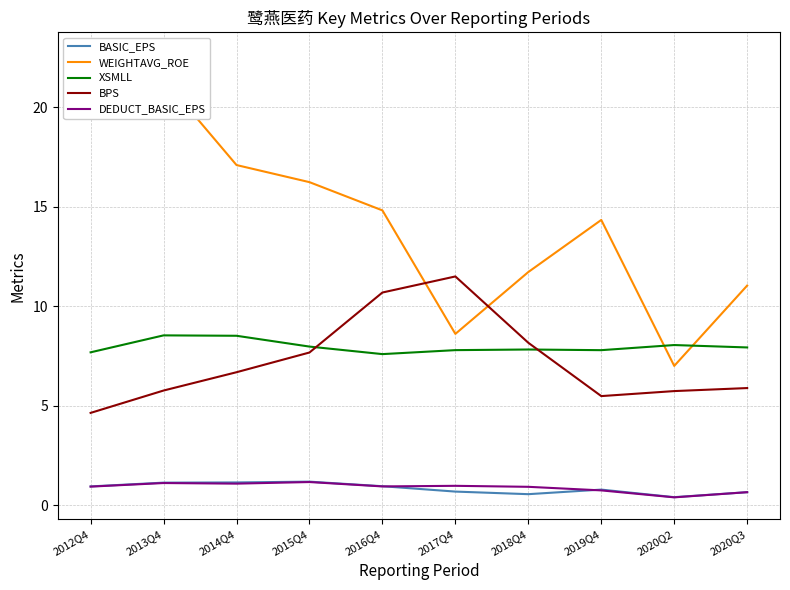

How many interior local valleys does the DEDUCT_BASIC_EPS series have?

3